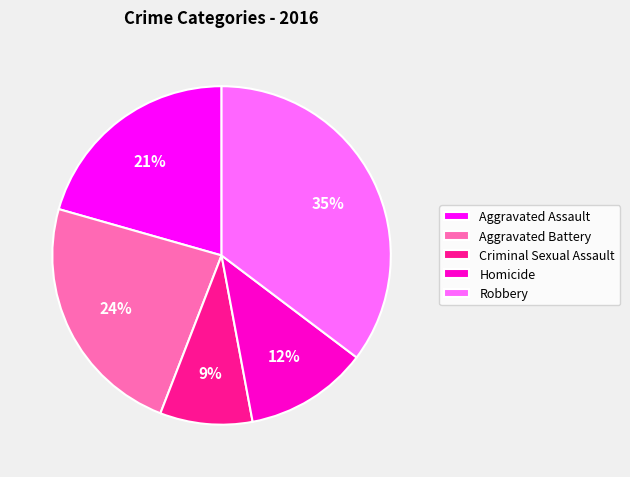

Count the number of slices in the pie.

5